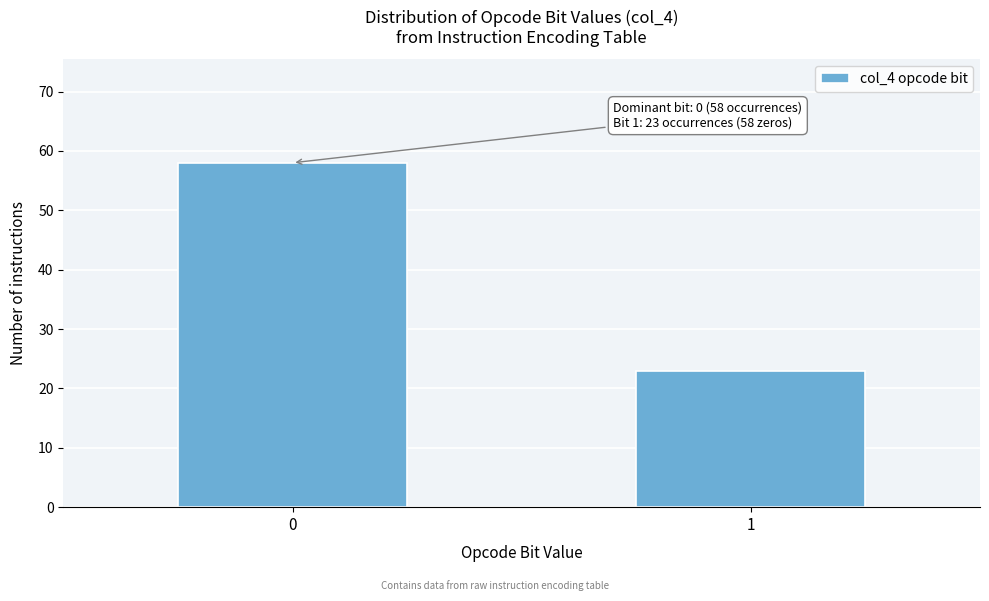

Reading right to left, what are all the values shown in this chart?

1=23	0=58